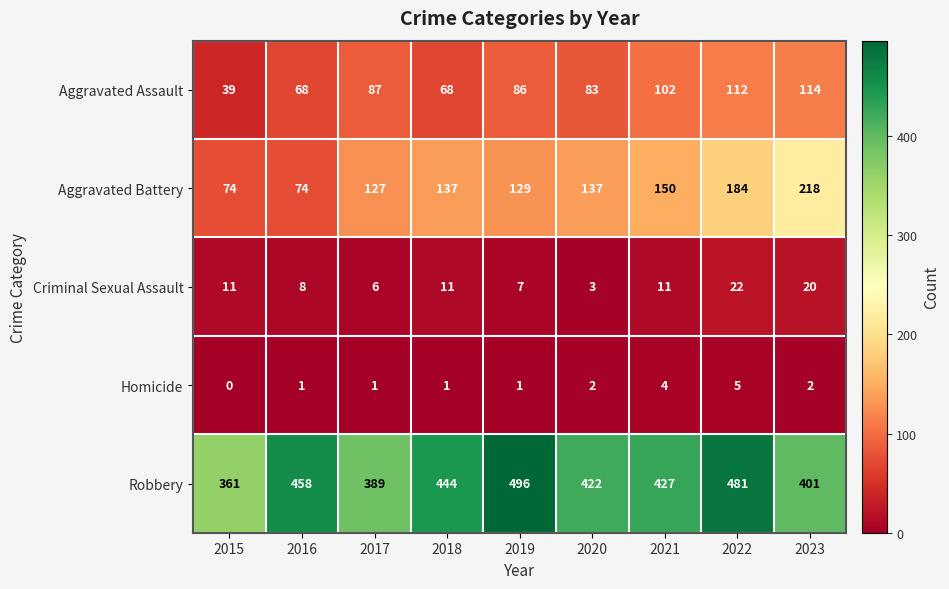

At which category is the sum across all series the highest?

2022